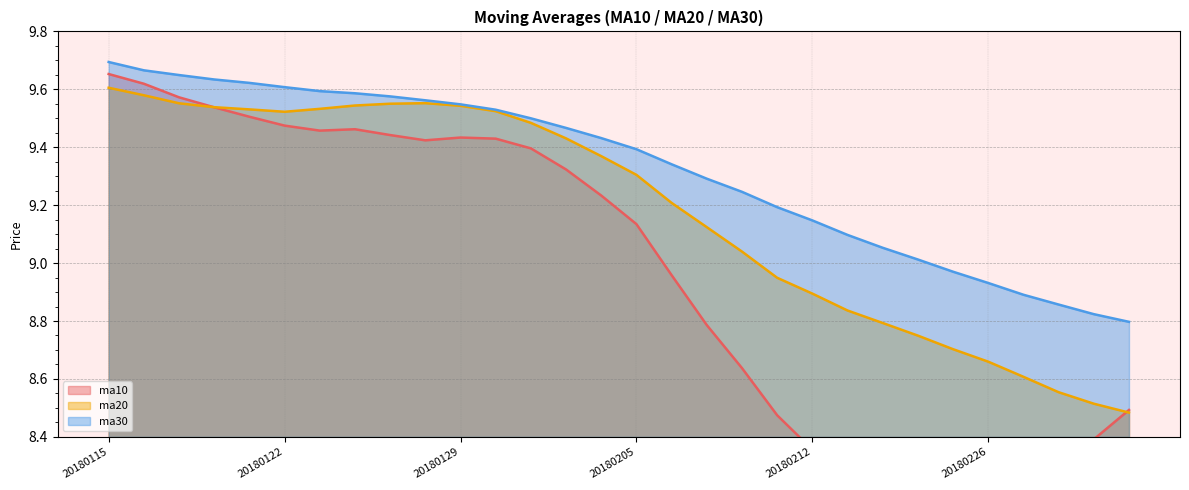

True or false: ma30 and ma20 intersect in this chart.

False